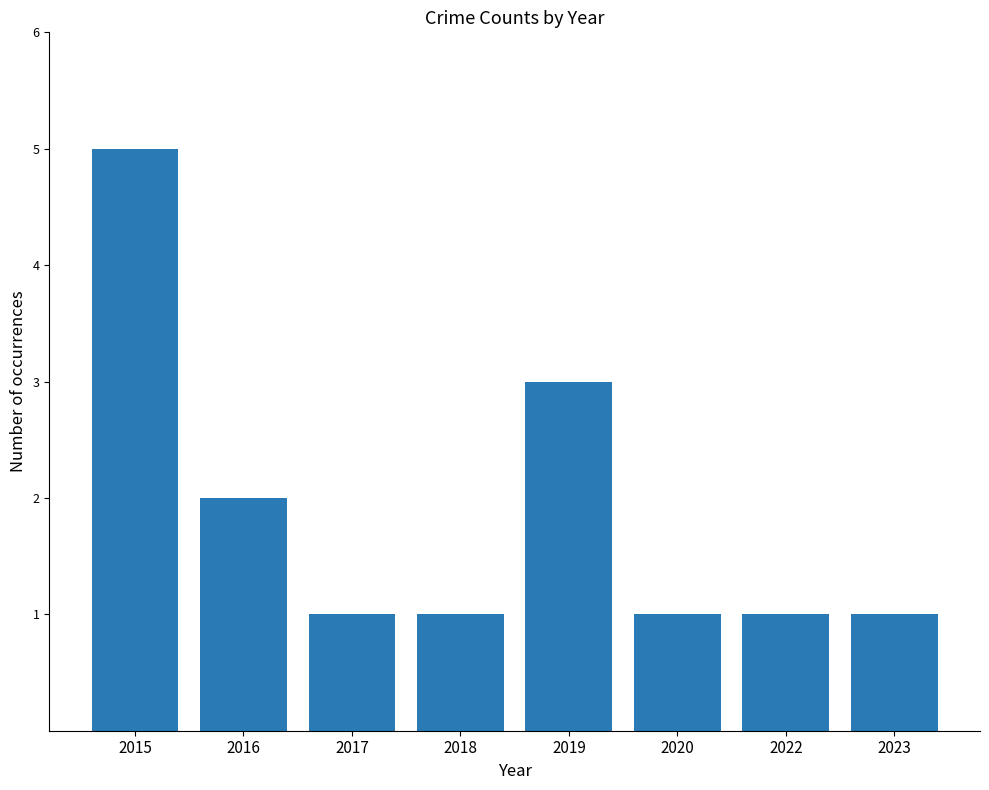

True or false: the data shows 2 at 2022.

False